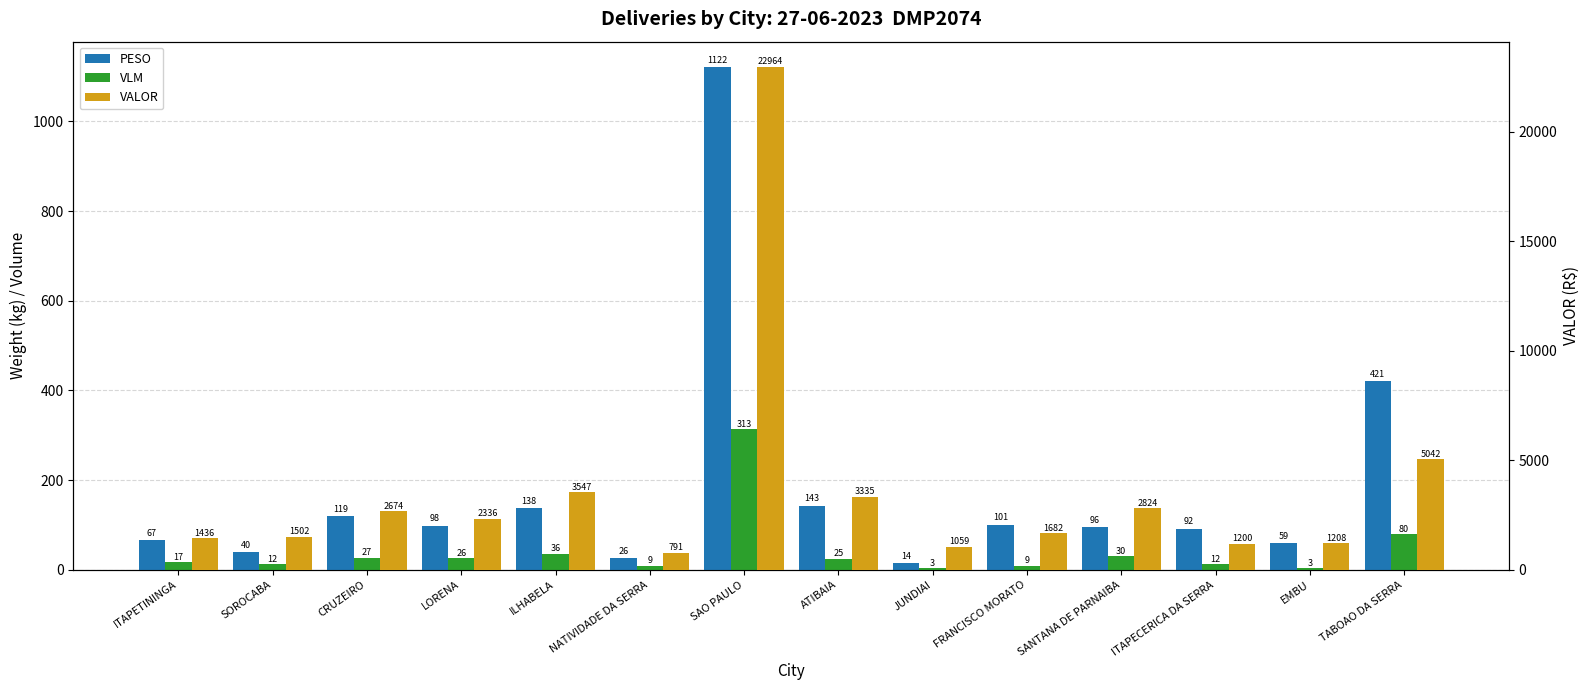

How many bars are there in each group?

3